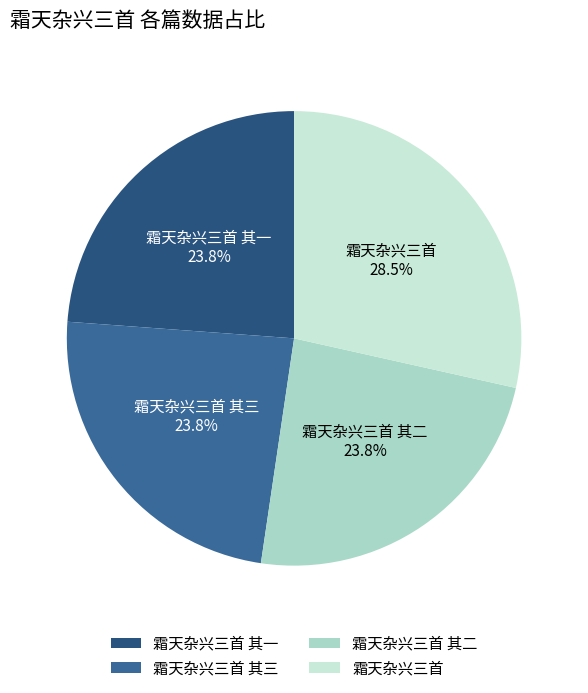

To the nearest percent, what is the combined percentage of 霜天杂兴三首 其二 and 霜天杂兴三首 其三?

48%